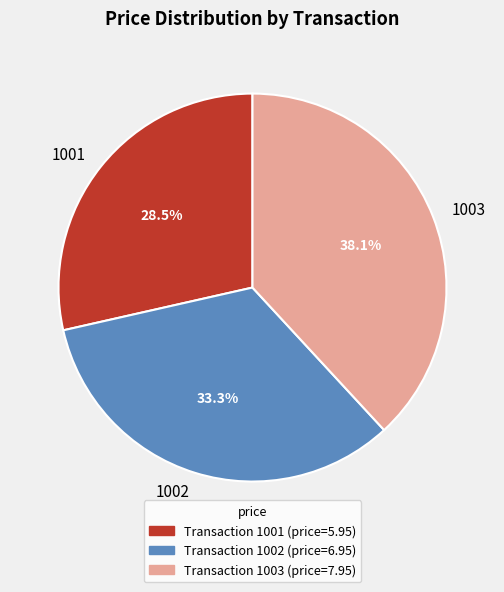

To the nearest percent, what is the difference between the largest and smallest slice percentages?

10%